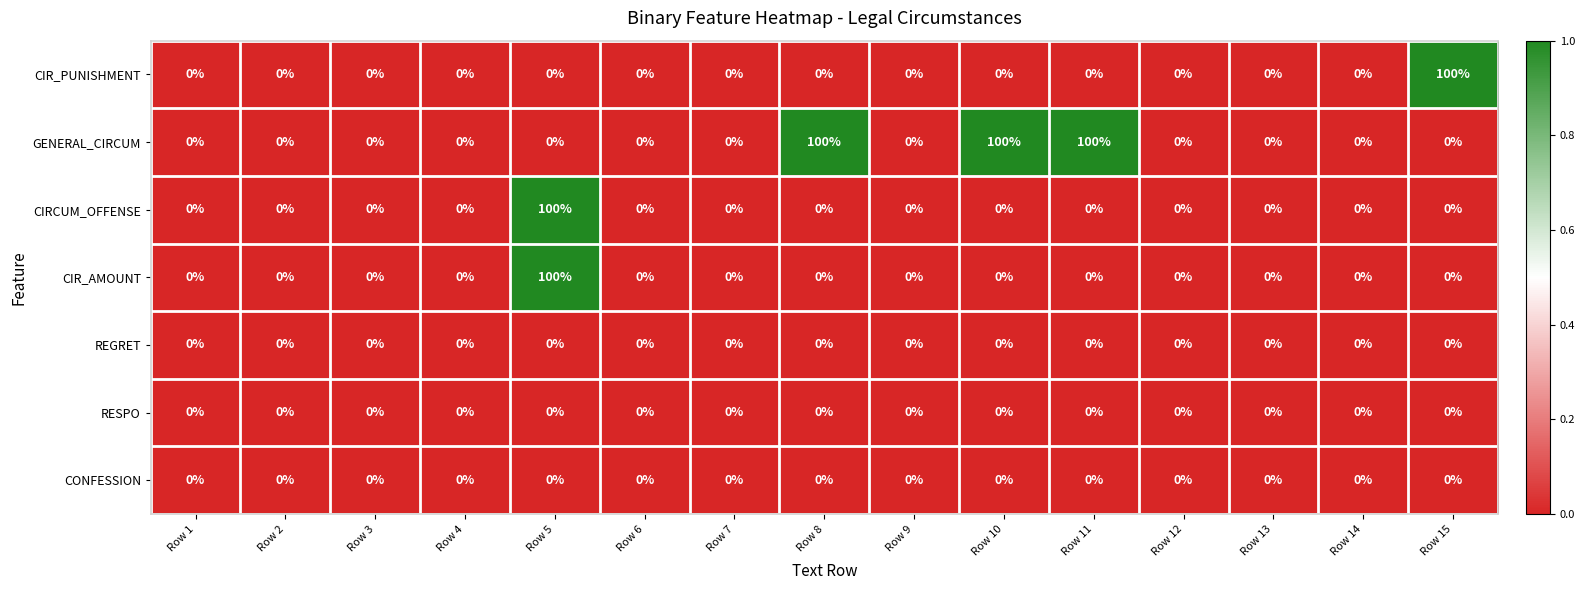

What is the total value across all series at Row 8?

100